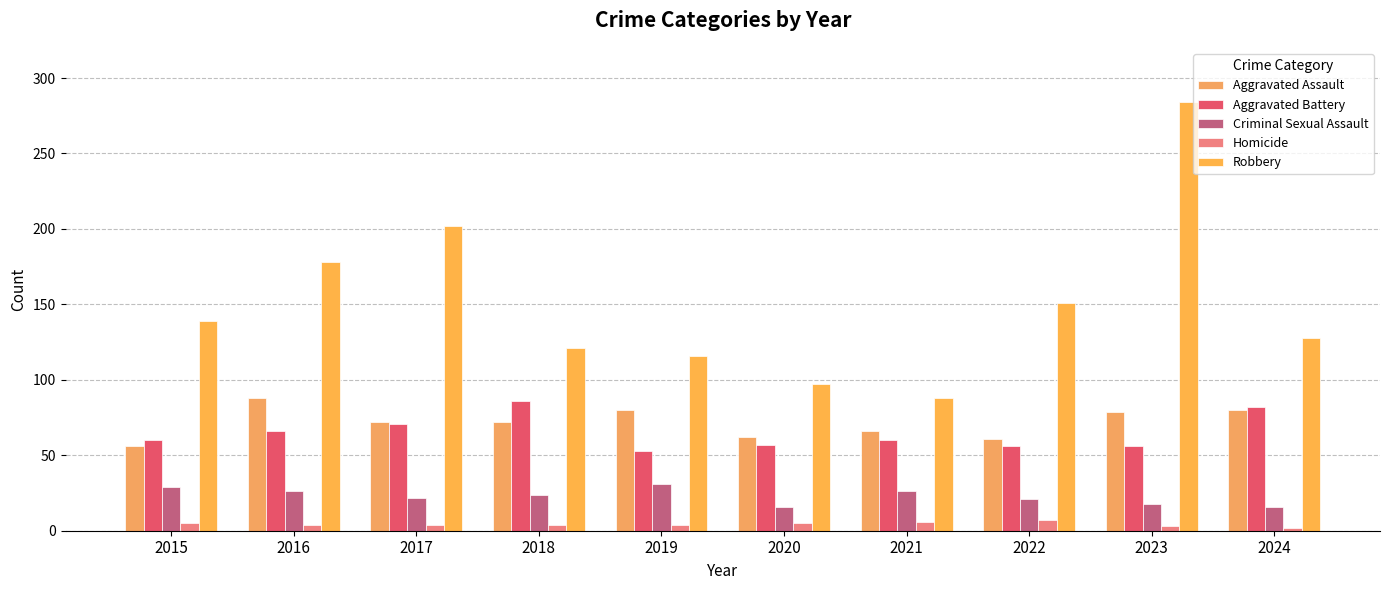

List the labels in order of Aggravated Battery value, largest first.

2018, 2024, 2017, 2016, 2015, 2021, 2020, 2022, 2023, 2019